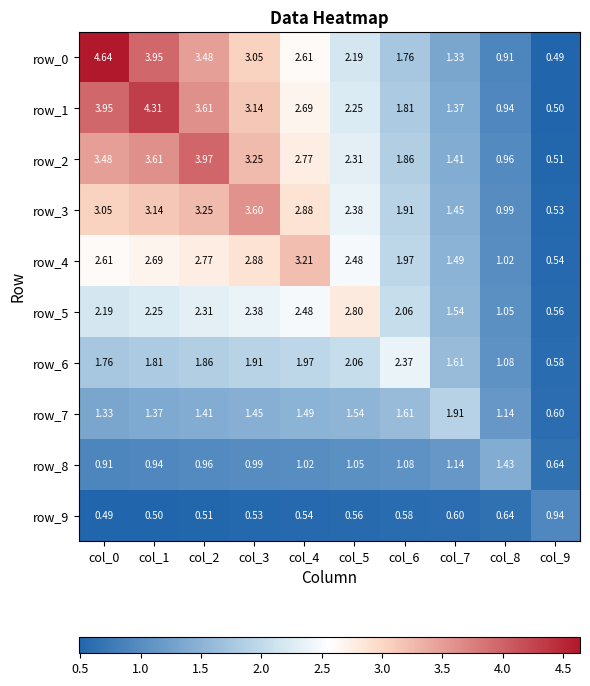

Which category has the lowest value across all series?

col_9